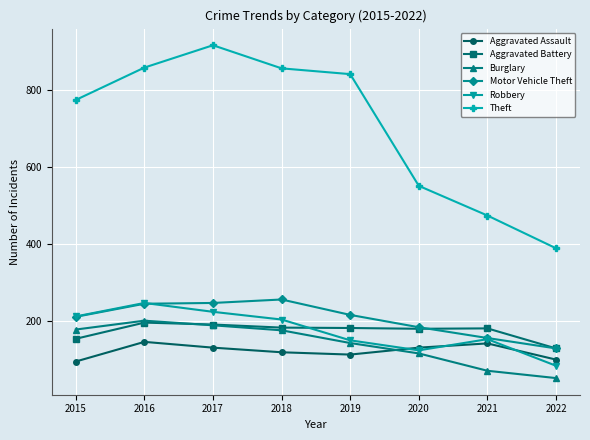

How many series are shown in this chart?

6